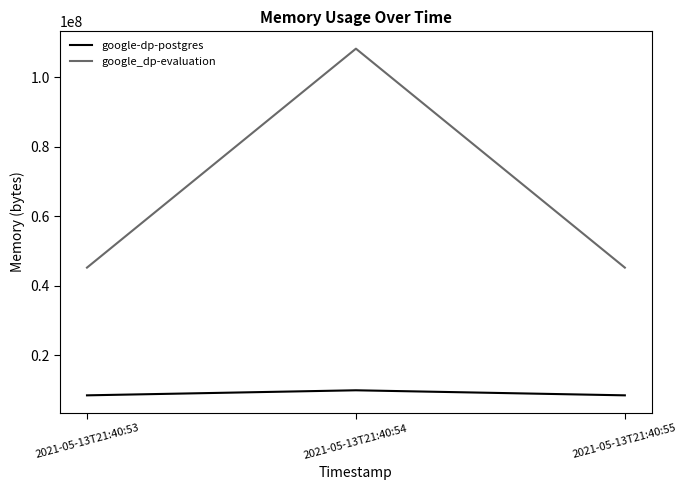

Is the value of google_dp-evaluation at 2021-05-13T21:40:55 greater than the value of google-dp-postgres at 2021-05-13T21:40:55?

Yes